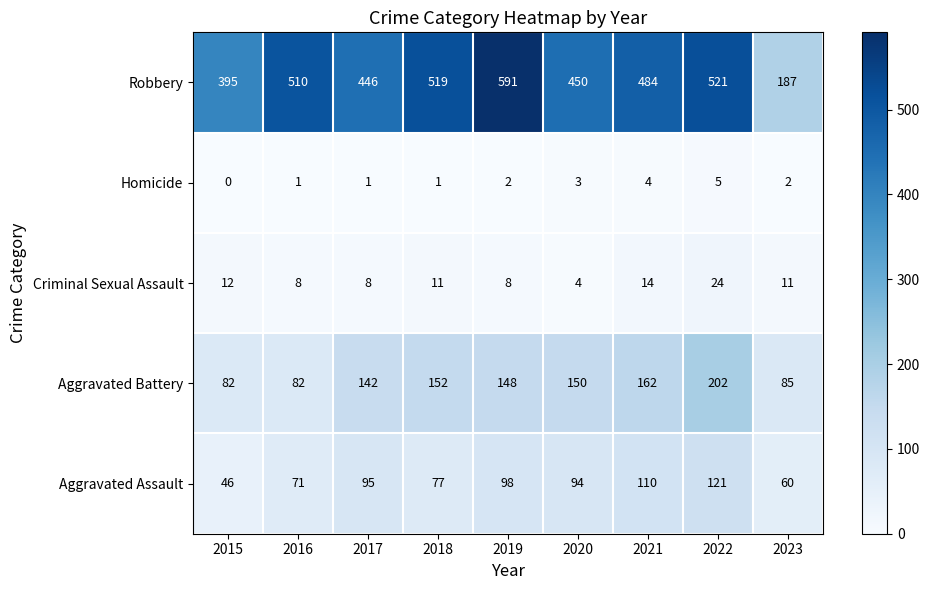

The Robbery series shows 296 at 2018. True or false?

False